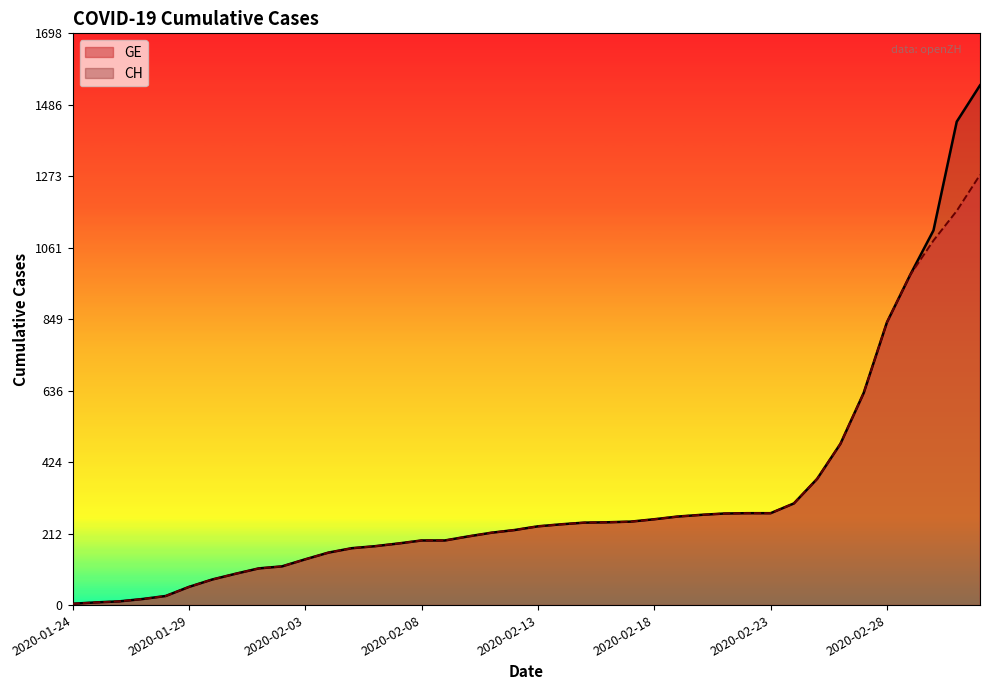

Which series has the largest total across all categories?

CH